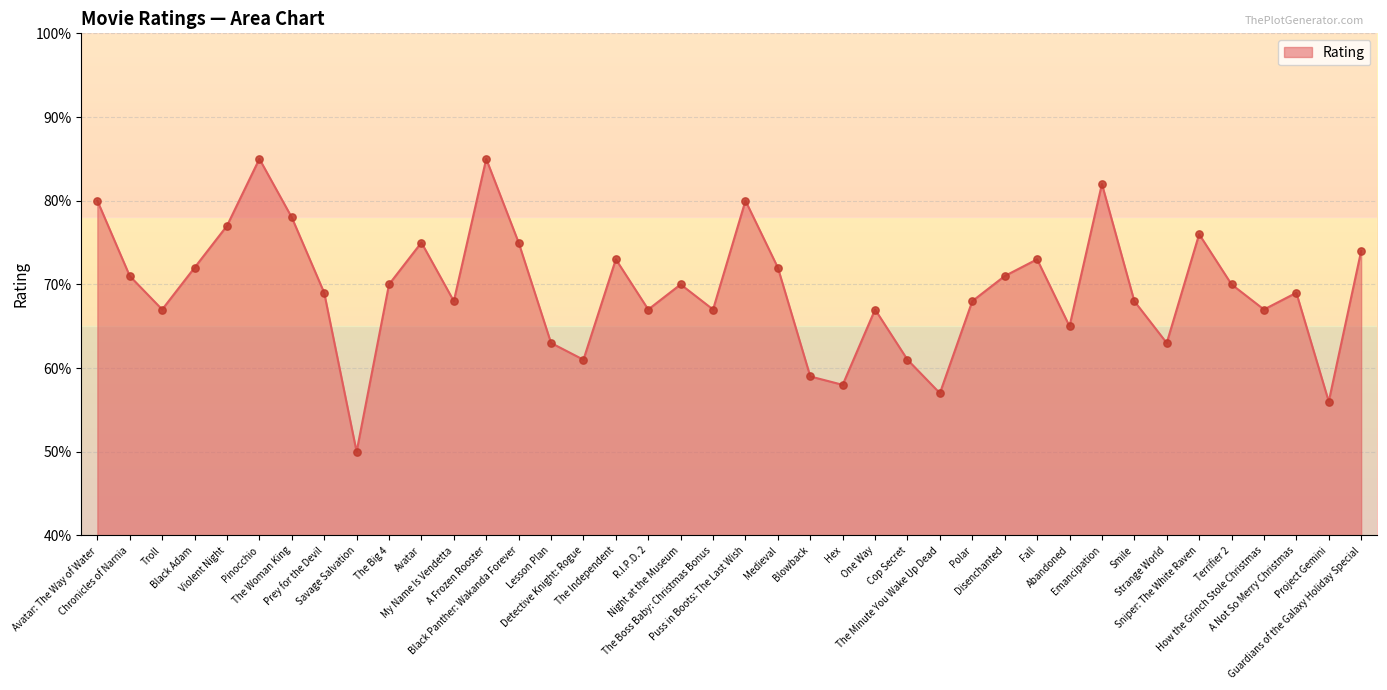

Approximately how many times larger is the value at Avatar: The Way of Water compared to One Way?

1.2